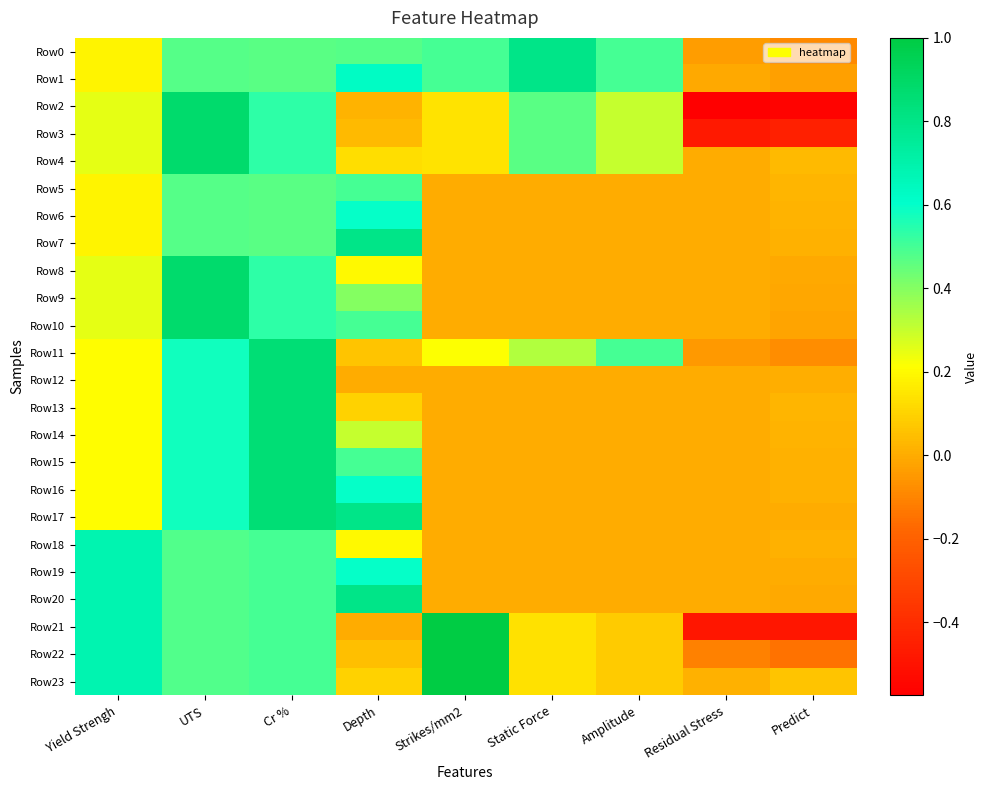

At how many categories does at least one series exceed 0?

9